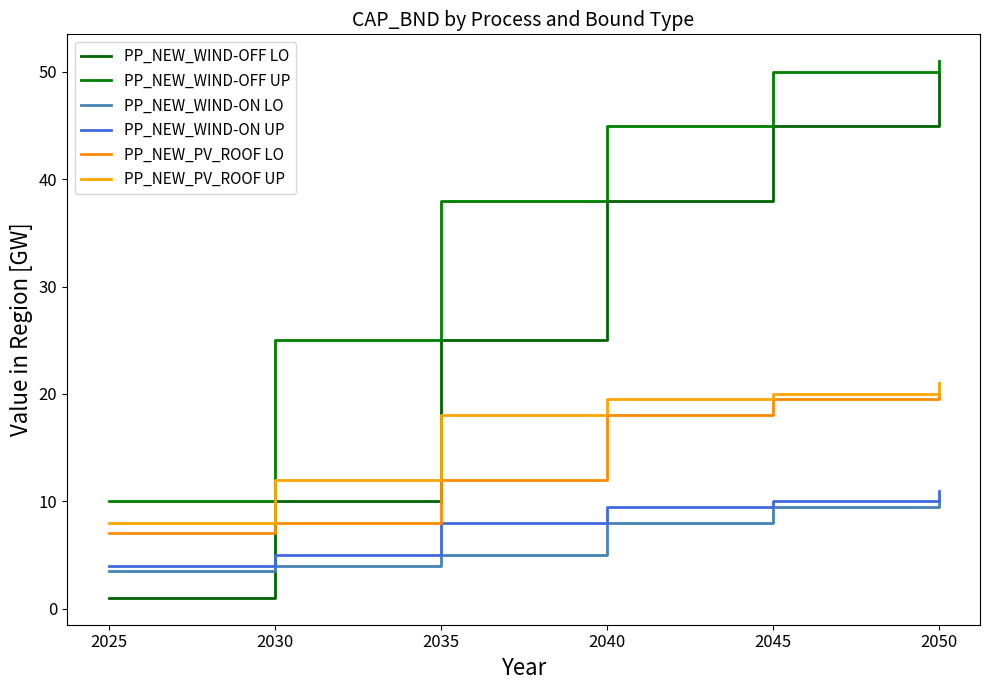

Reading left to right, what are all the values shown in this chart?

PP_NEW_WIND-OFF LO: 1.0	10.0	25.0	38.0	45.0	50.0
PP_NEW_WIND-OFF UP: 10.0	25.0	38.0	45.0	50.0	51.0
PP_NEW_WIND-ON LO: 3.5	4.0	5.0	8.0	9.5	10.0
PP_NEW_WIND-ON UP: 4.0	5.0	8.0	9.5	10.0	11.0
PP_NEW_PV_ROOF LO: 7.0	8.0	12.0	18.0	19.5	20.0
PP_NEW_PV_ROOF UP: 8.0	12.0	18.0	19.5	20.0	21.0